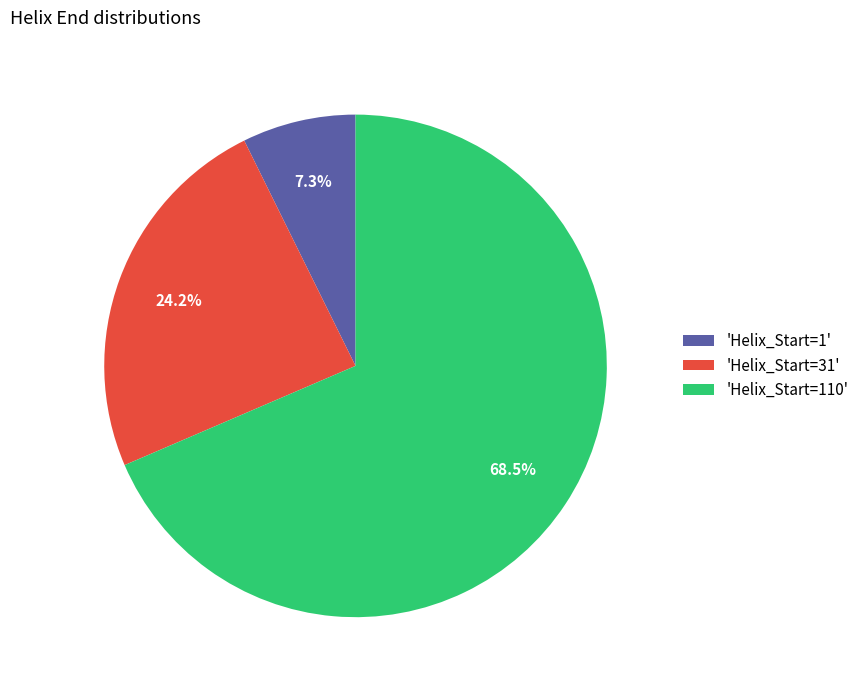

Between 'Helix_Start=110' and 'Helix_Start=1', which is larger?

'Helix_Start=110'